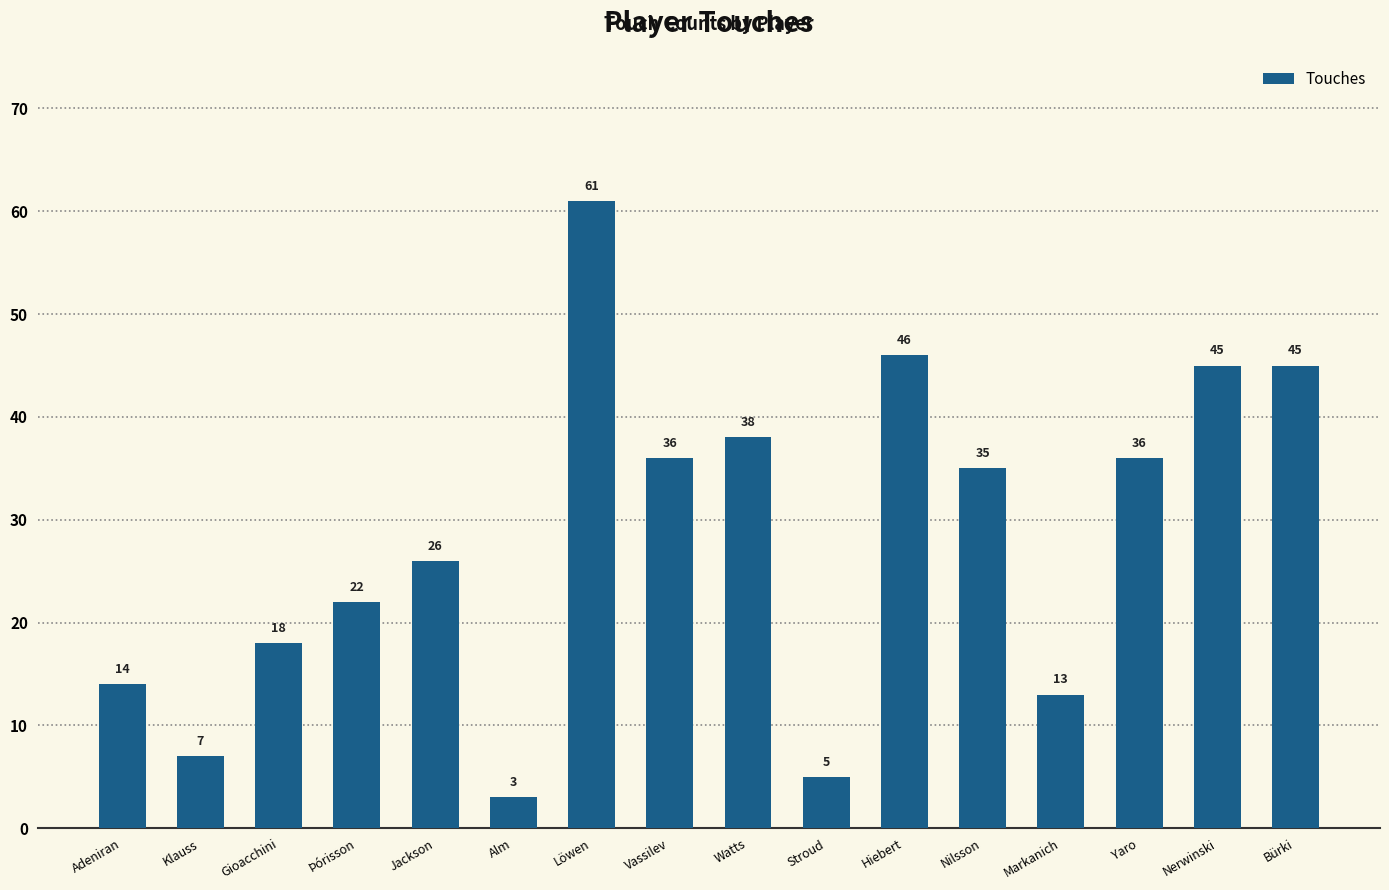

How many data points are less than 35?

8